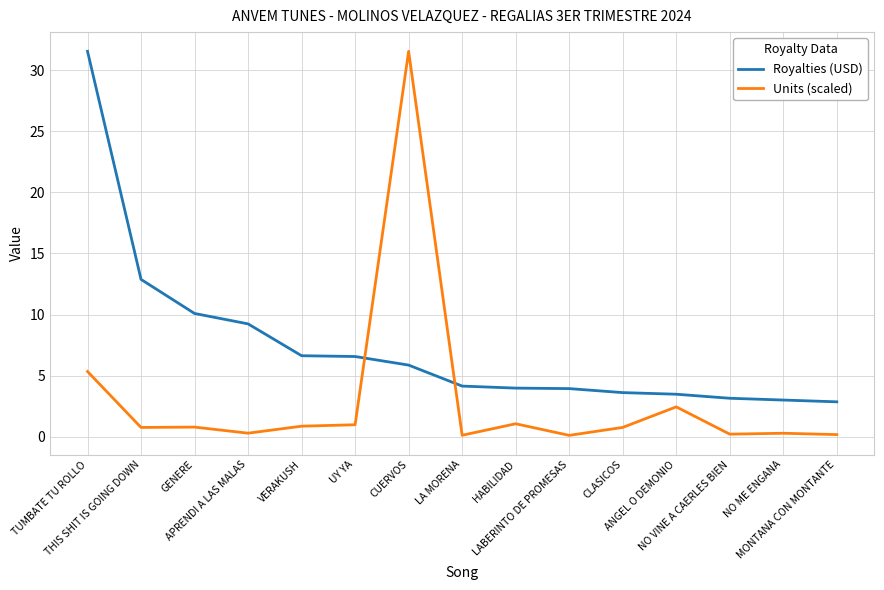

True or false: Units (scaled) has more than 1 points higher than both neighbors.

True